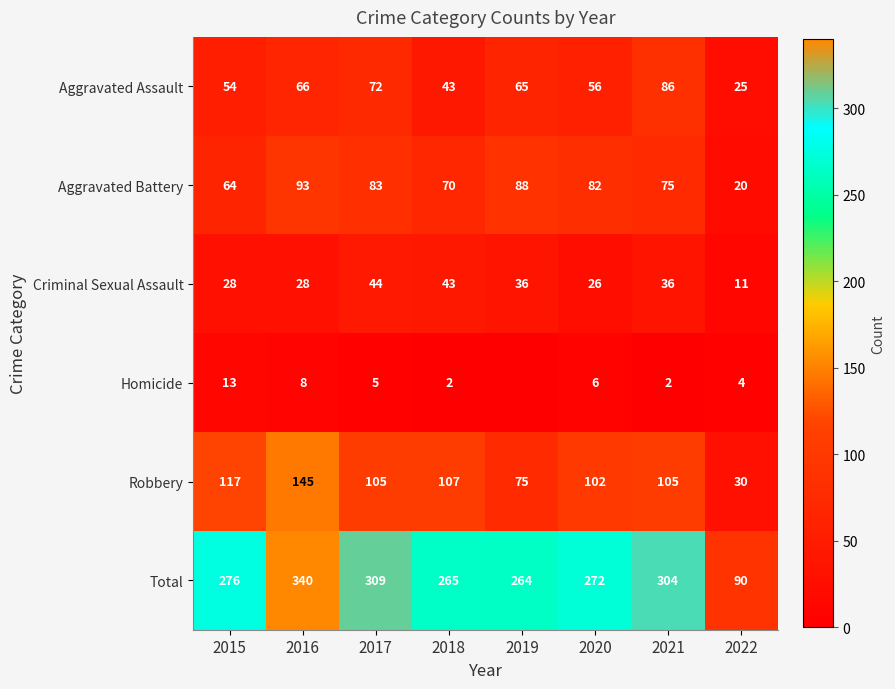

Between 2015 and 2017, which series saw the biggest shift?

Total